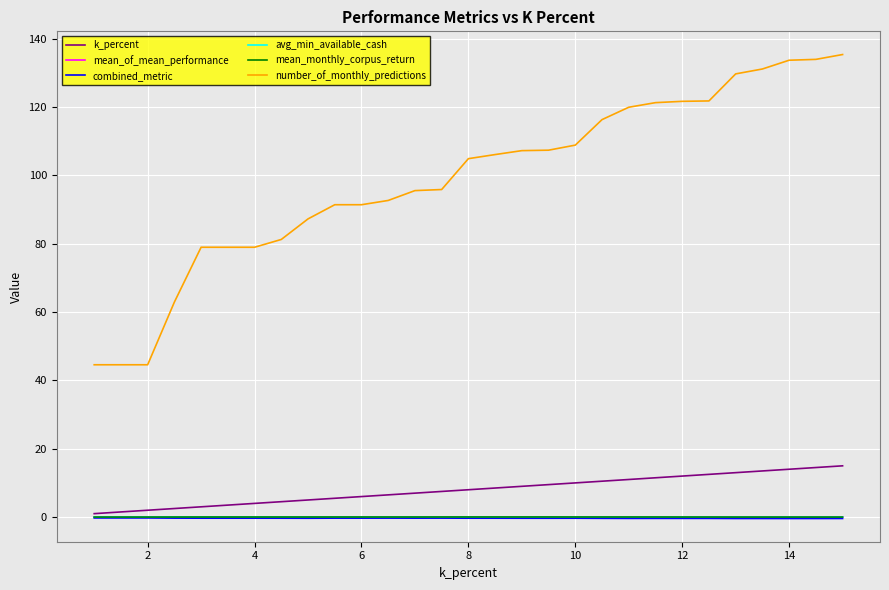

True or false: number_of_monthly_predictions and mean_monthly_corpus_return intersect in this chart.

False